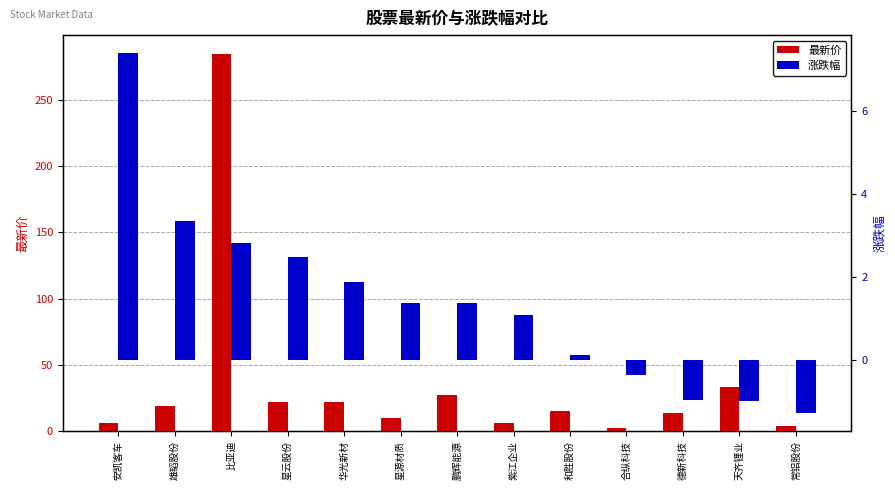

Rank the categories by 最新价 value from lowest to highest.

合纵科技, 常铝股份, 安凯客车, 紫江企业, 星源材质, 德新科技, 和胜股份, 雄韬股份, 华光新材, 星云股份, 鹏辉能源, 天齐锂业, 比亚迪